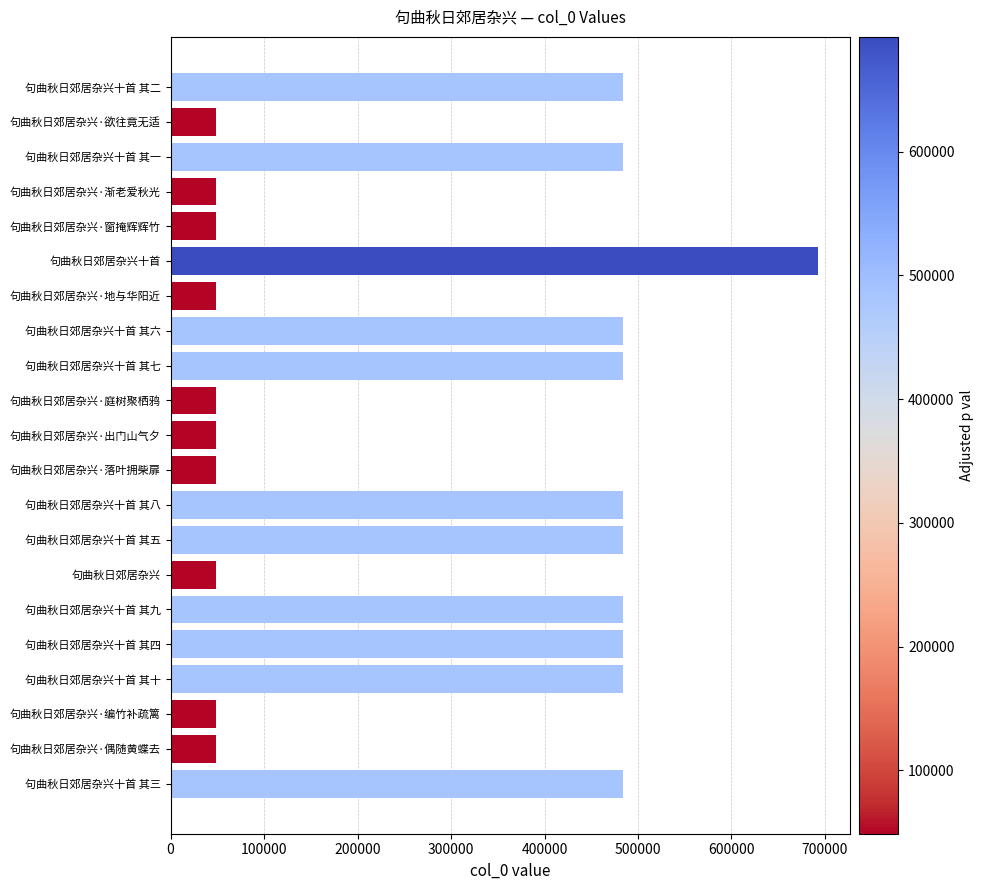

Which has a higher value, 句曲秋日郊居杂兴十首 其二 or 句曲秋日郊居杂兴·渐老爱秋光?

句曲秋日郊居杂兴十首 其二